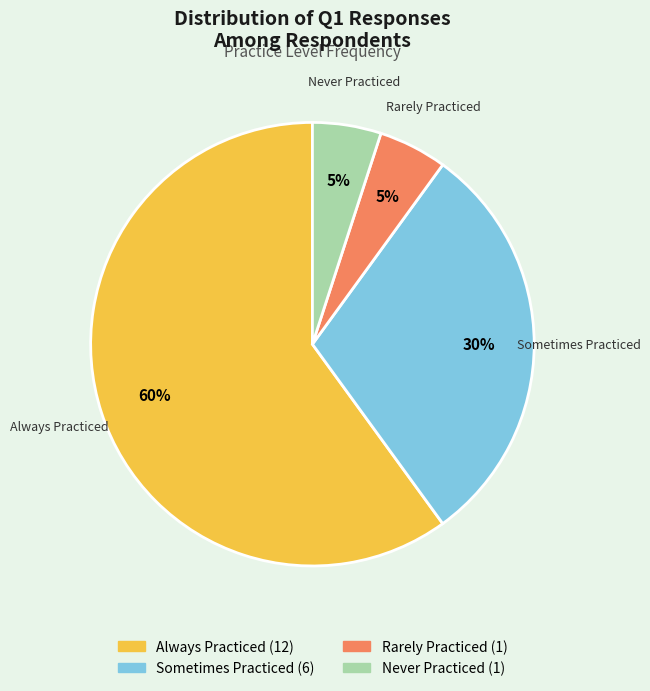

Combined, do Sometimes Practiced and Never Practiced account for over 50%?

No